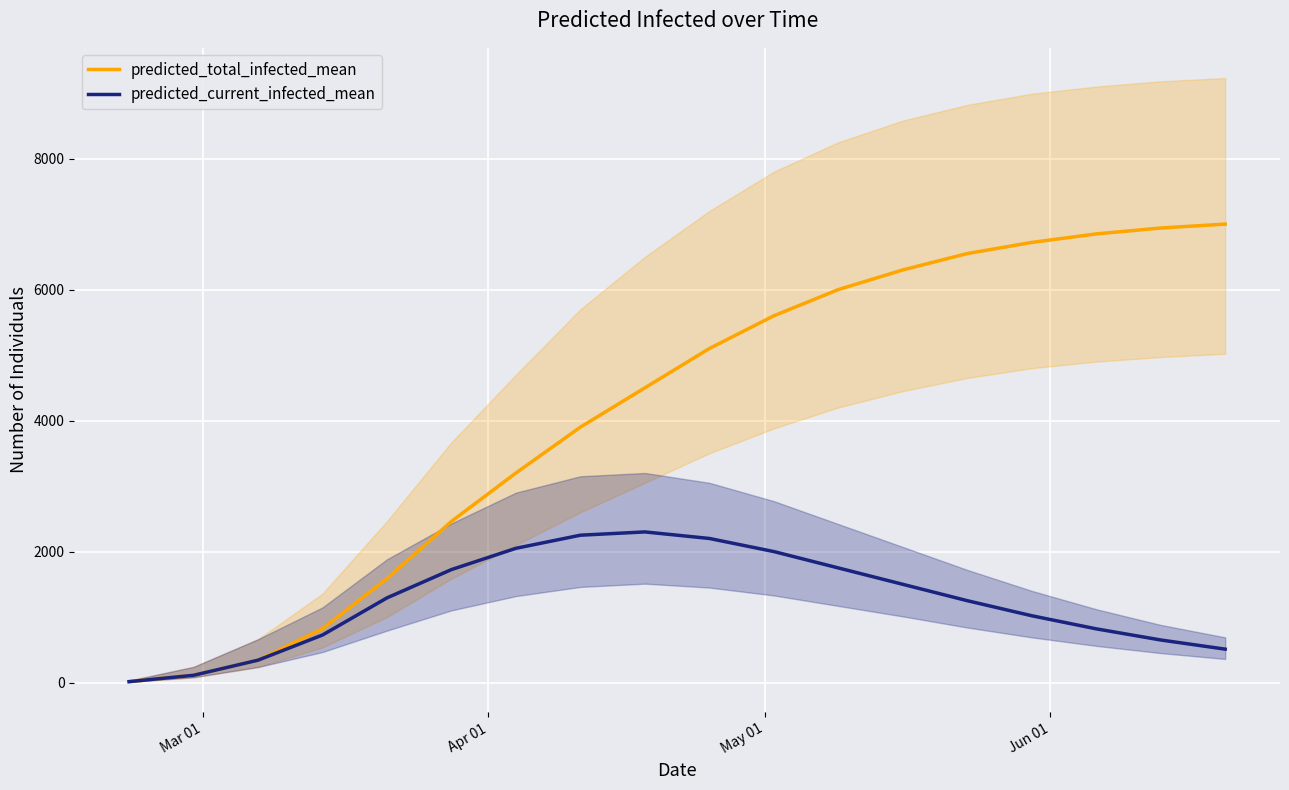

What is the sum of all predicted_current_infected_mean values?

22511